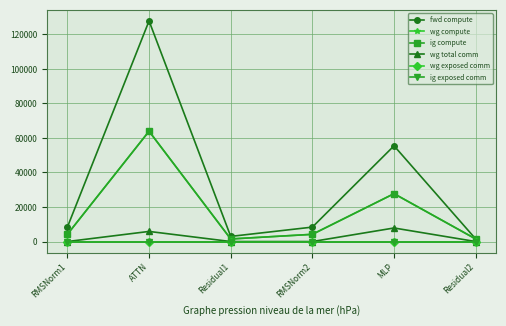

Reading right to left, what are all the values shown in this chart?

fwd compute: 1488.2	55451.3	8361.7	2976.4	127799.2	8361.7
wg compute: 1488.2	27725.7	4180.9	1488.2	63899.6	4180.9
ig compute: 1488.2	27725.7	4180.9	1488.2	63899.6	4180.9
wg total comm: 0.0	7851.5	0.0	0.0	5855.3	0.0
wg exposed comm: 0.0	0.0	0.0	0.0	0.0	0.0
ig exposed comm: 0.0	0.0	0.0	0.0	0.0	0.0